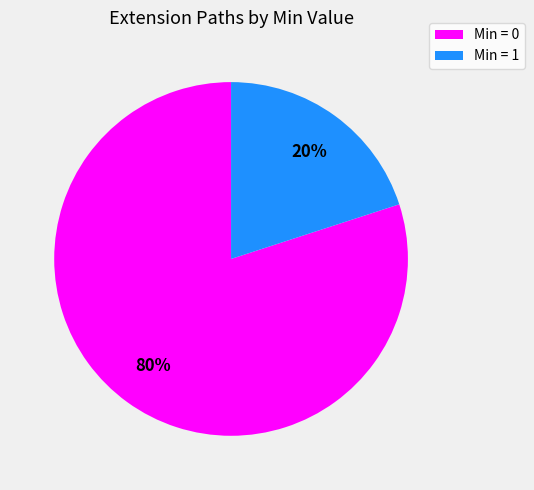

Which slice is the largest?

Min = 0